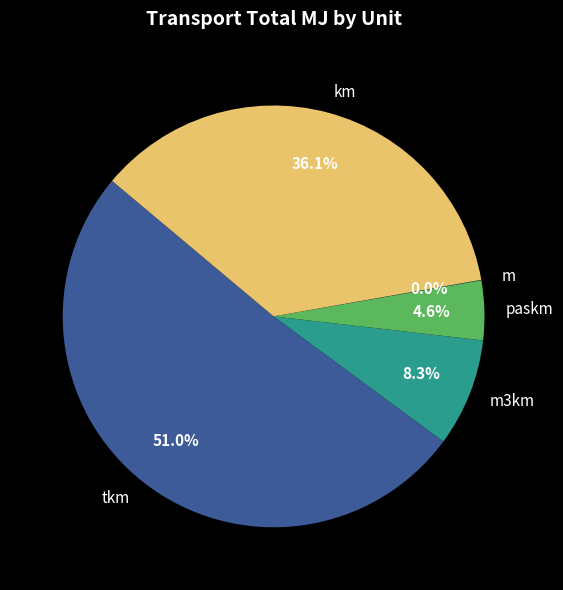

Does m3km represent more than half of the total?

No